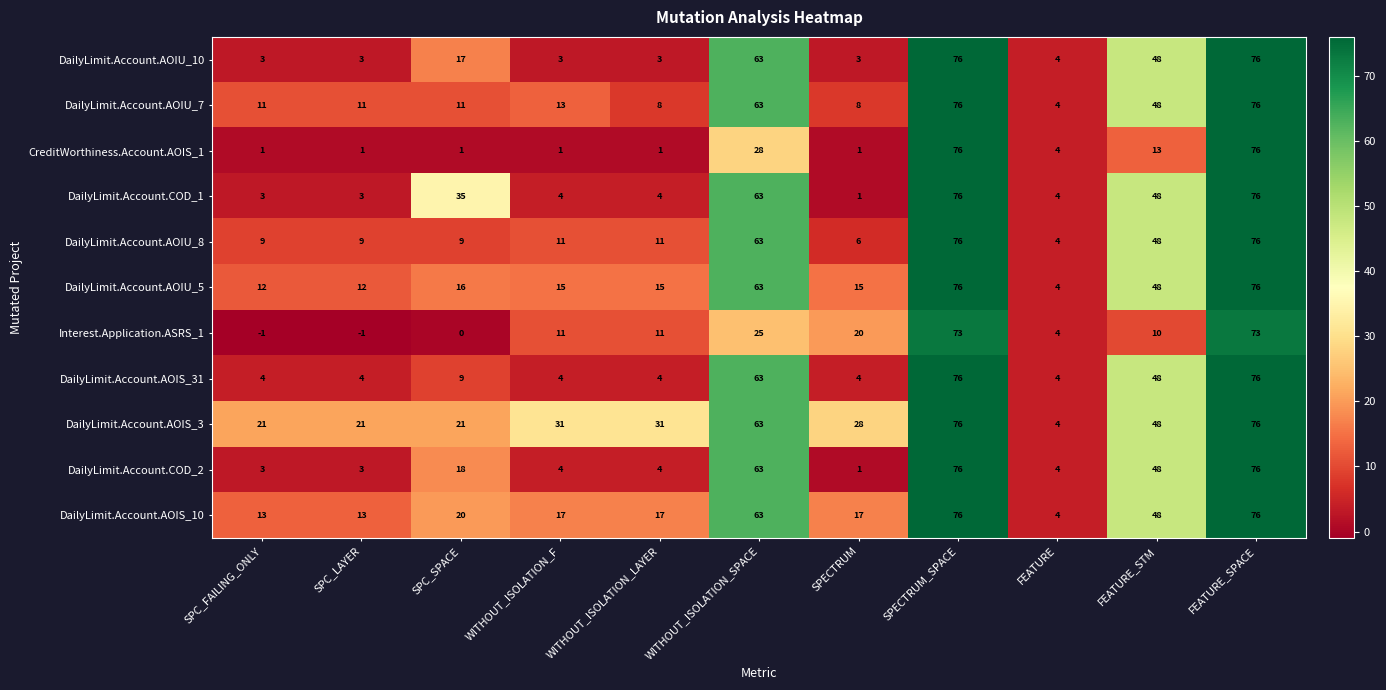

Which series changed the most between SPECTRUM and FEATURE?

DailyLimit.Account.AOIS_3